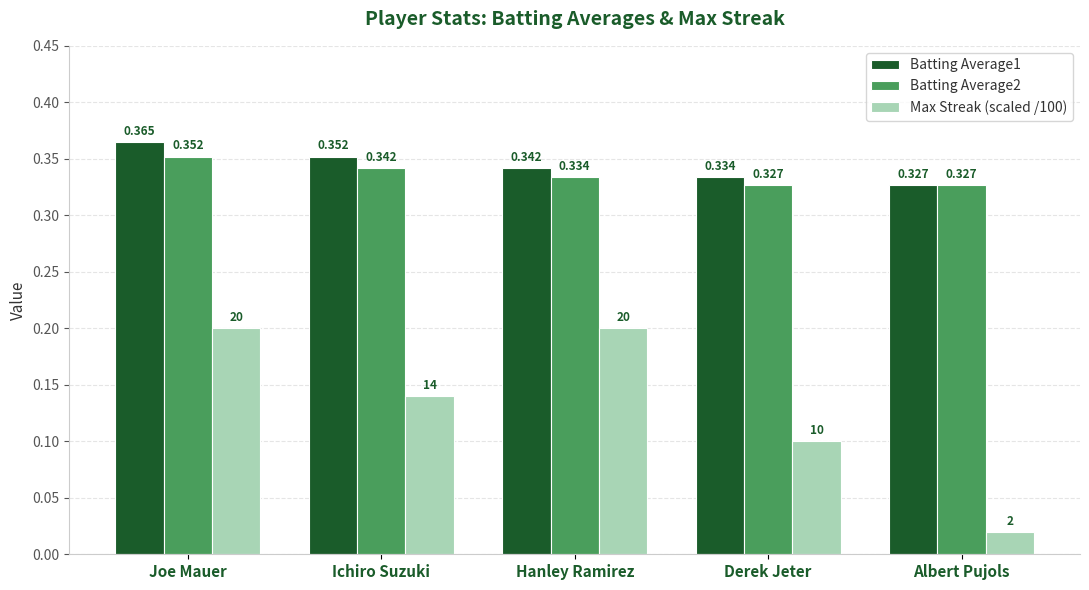

Count the number of data series in this chart.

3